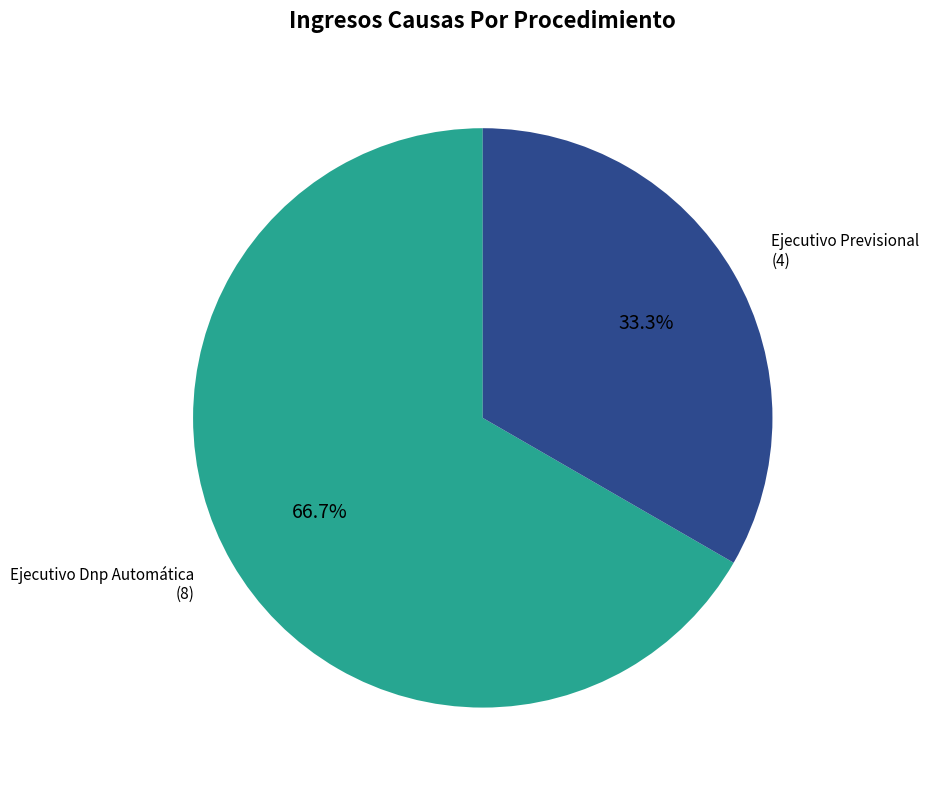

Count the number of slices in the pie.

2